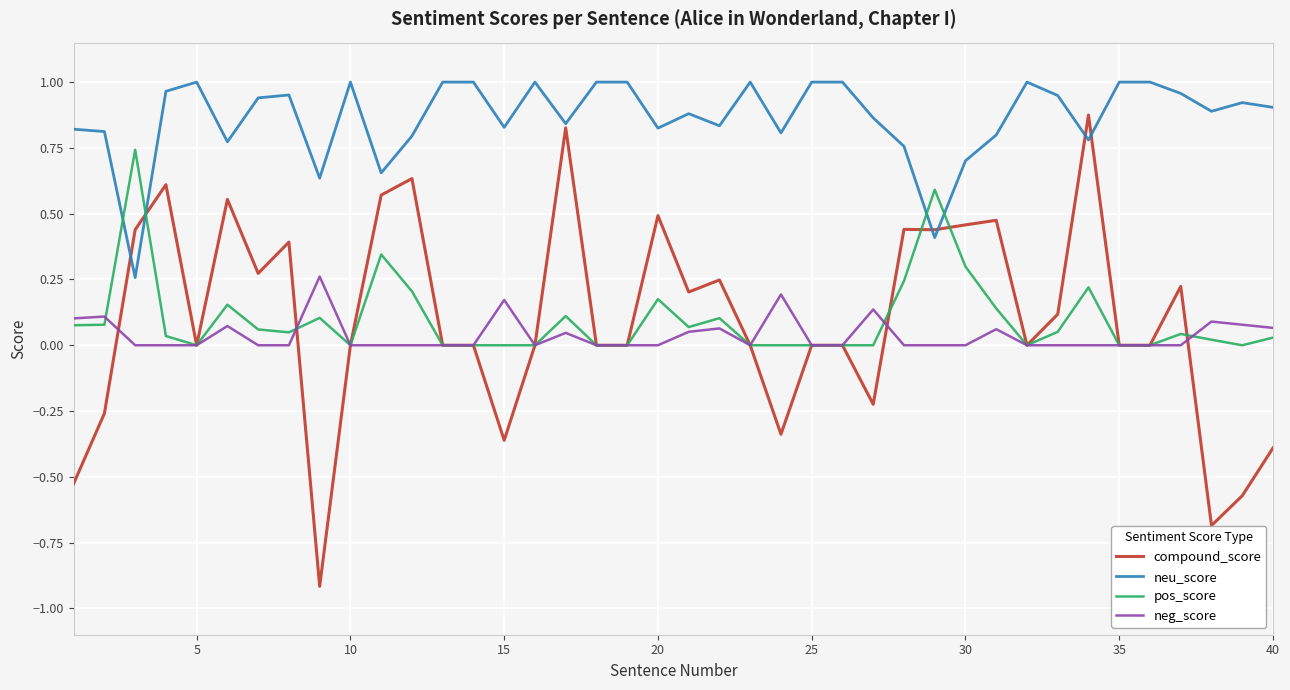

At how many categories does at least one series exceed 0?

40